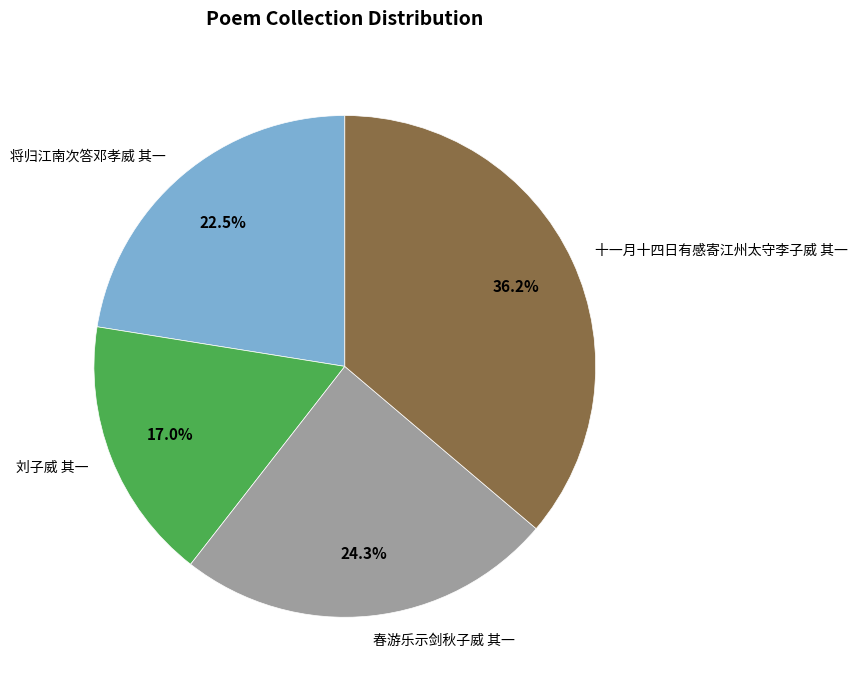

Approximately how many times larger is the value at 春游乐示剑秋子威 其一 compared to 将归江南次答邓孝威 其一?

1.1